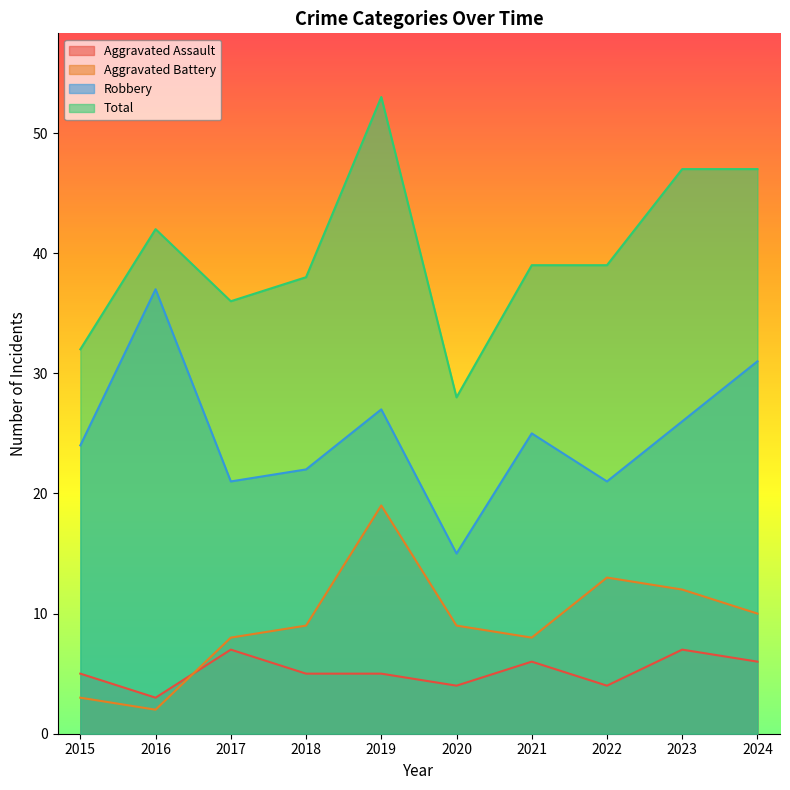

What is the average value of the Aggravated Battery series?

9